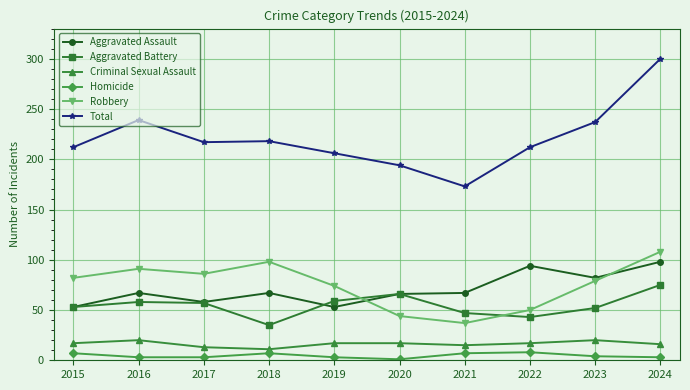

How many distinct data groups are displayed?

6